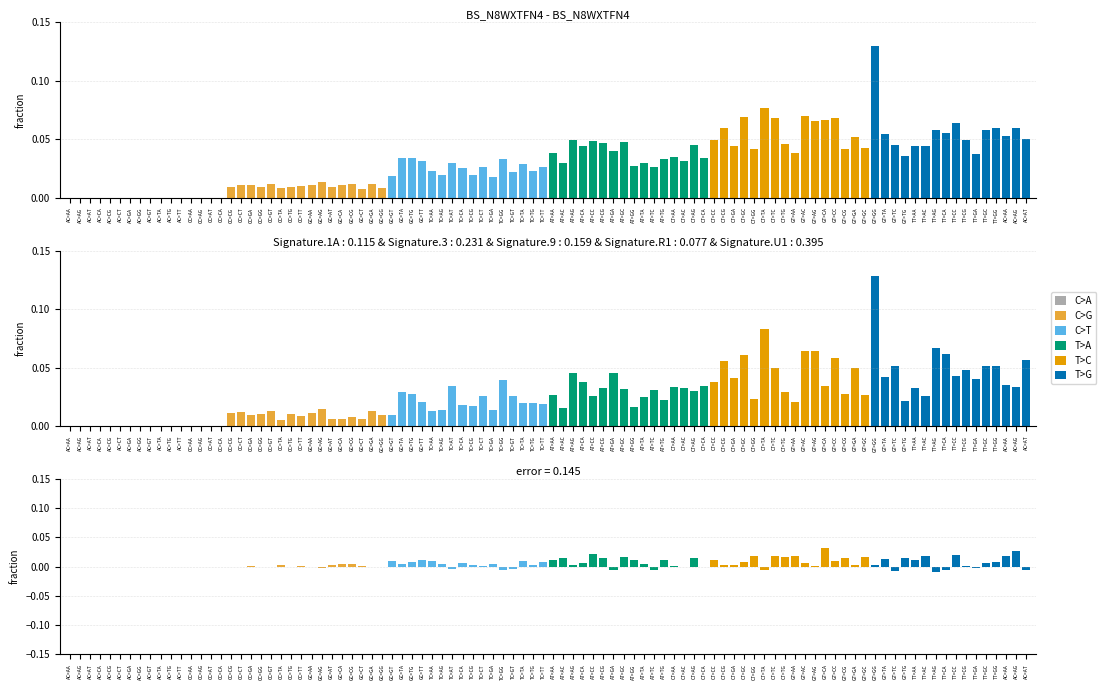

What is the spread (max minus min) of values at AC>TA?

0.1